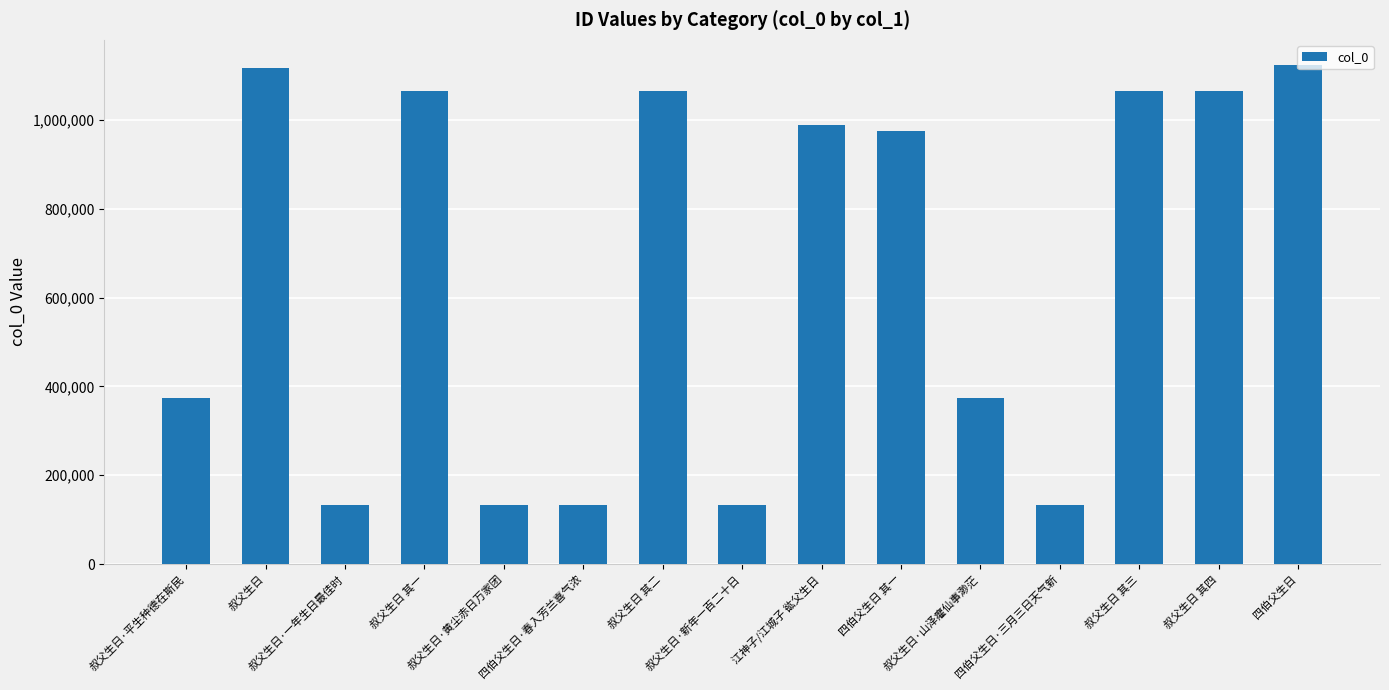

What is the difference between the second highest and second lowest values?

984099